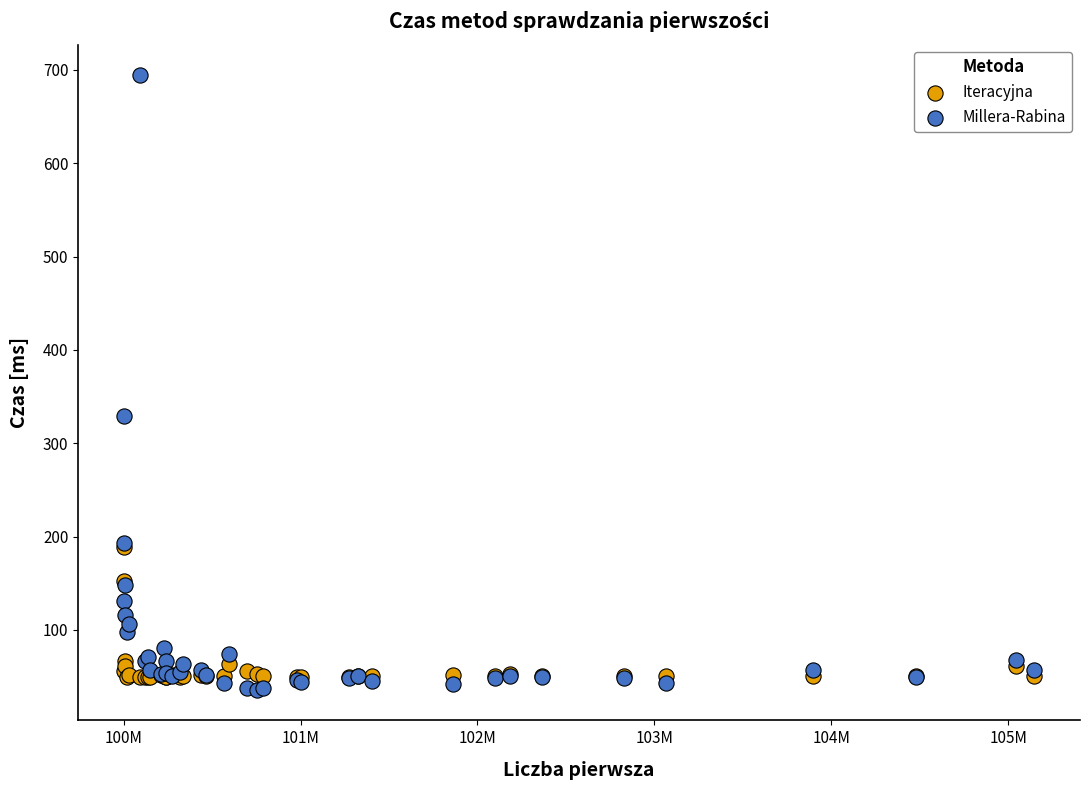

Which series contains the highest Y value?

Millera-Rabina